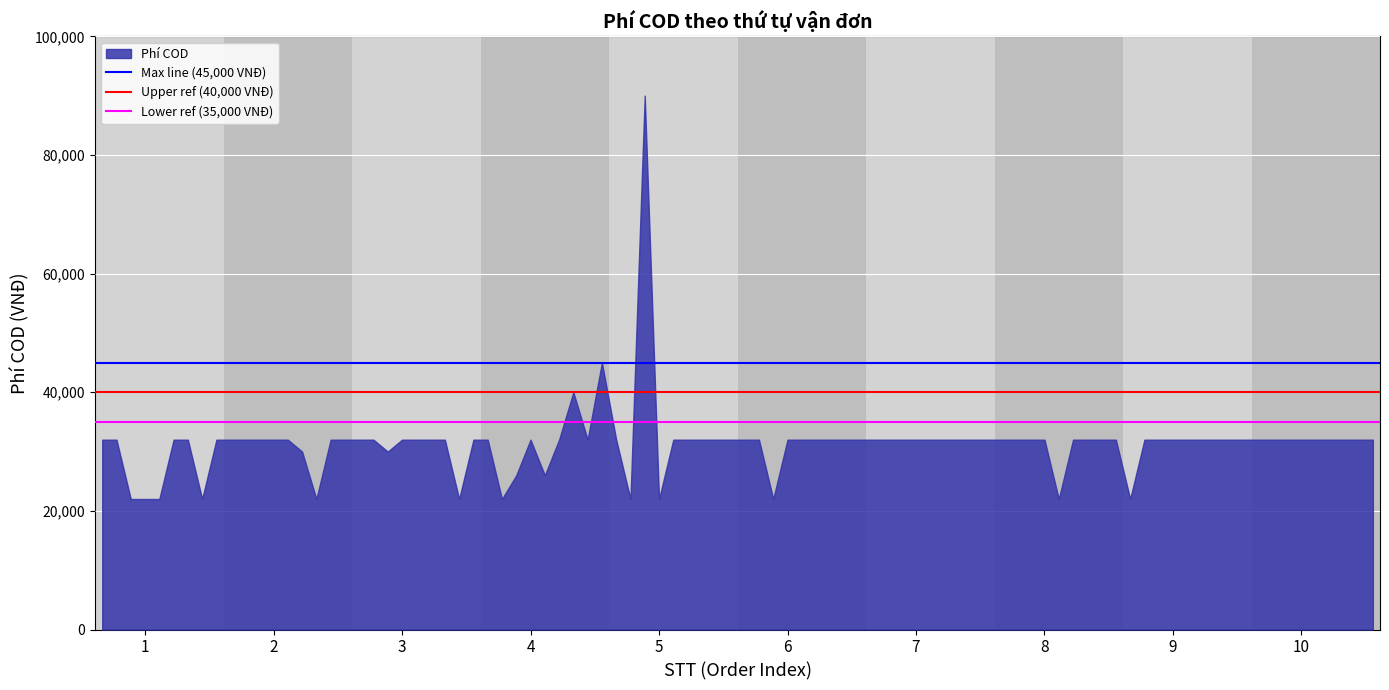

What is the maximum value shown in the chart?

90000